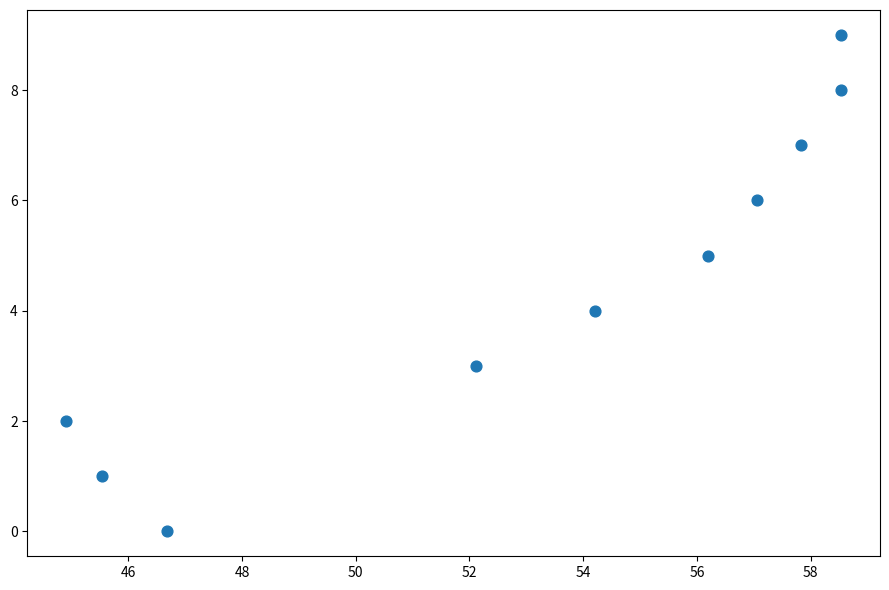

What is the range of Y values (max minus min)?

9